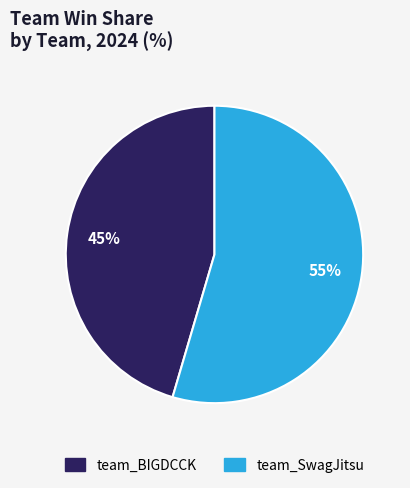

True or false: team_SwagJitsu accounts for 69% of the total.

False